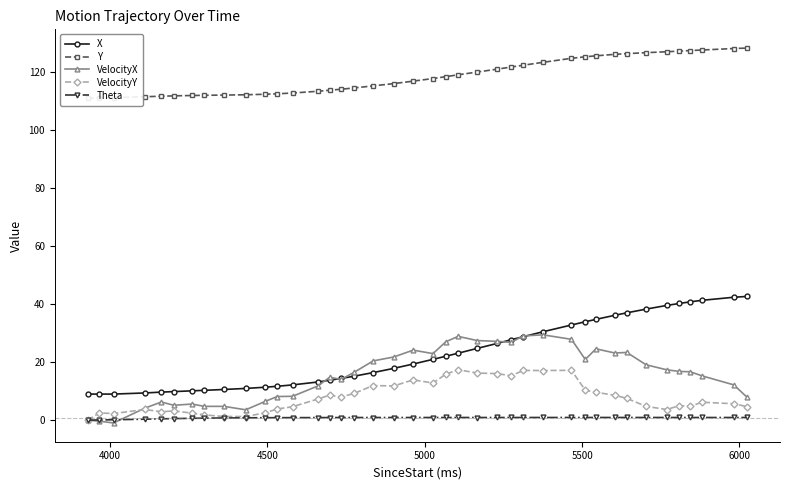

True or false: VelocityY has more than 1 interior local peaks.

True